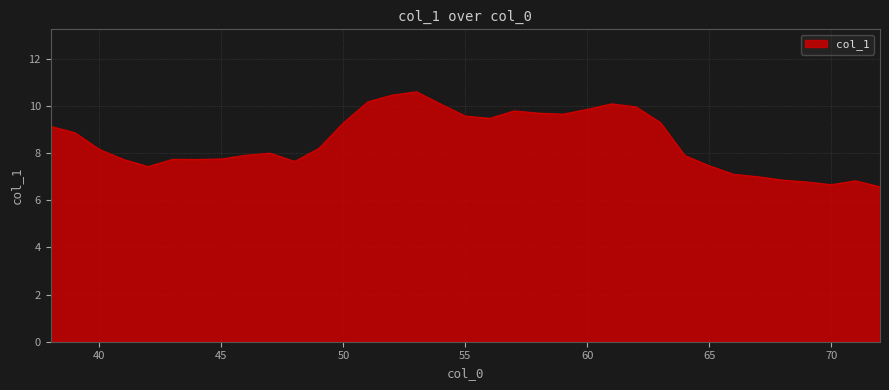

What is the maximum value shown in the chart?

10.6